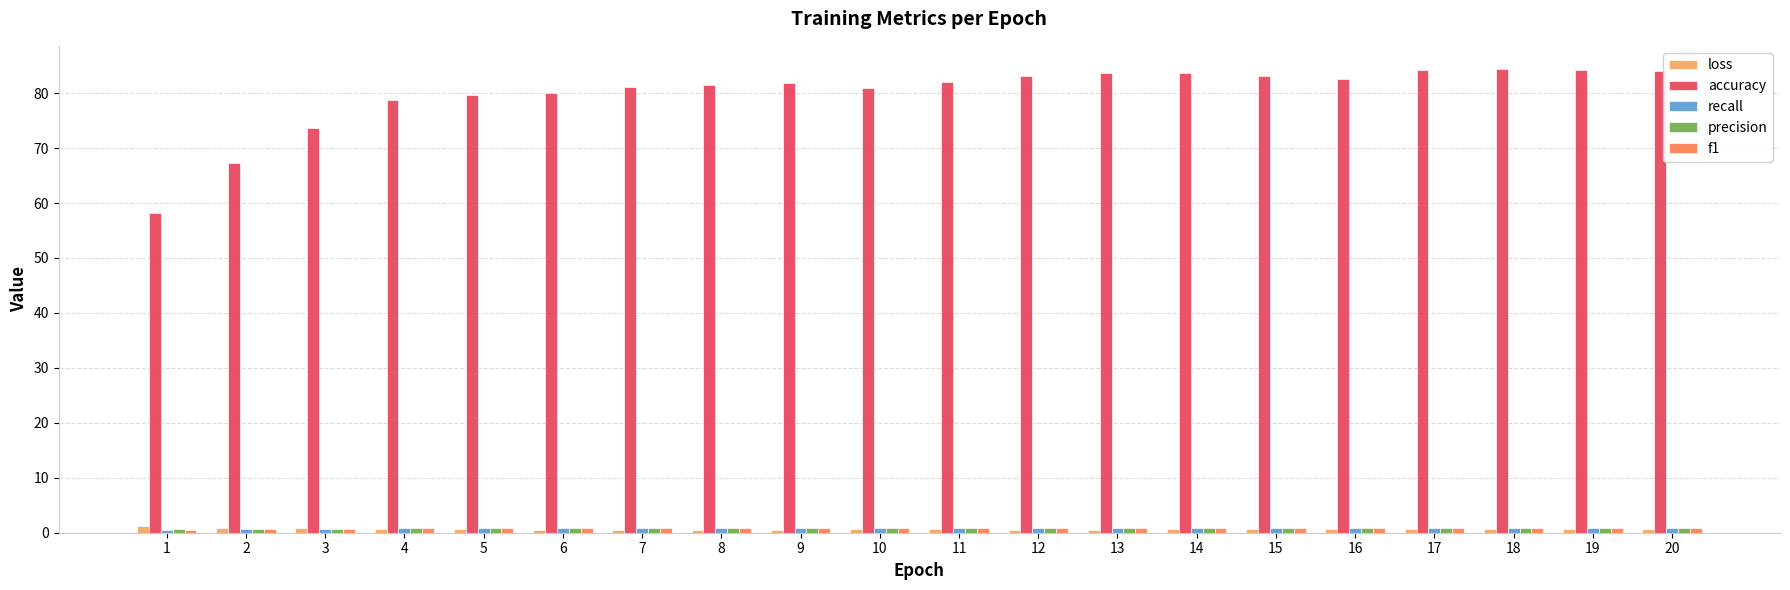

Which series has the largest range (max minus min)?

accuracy